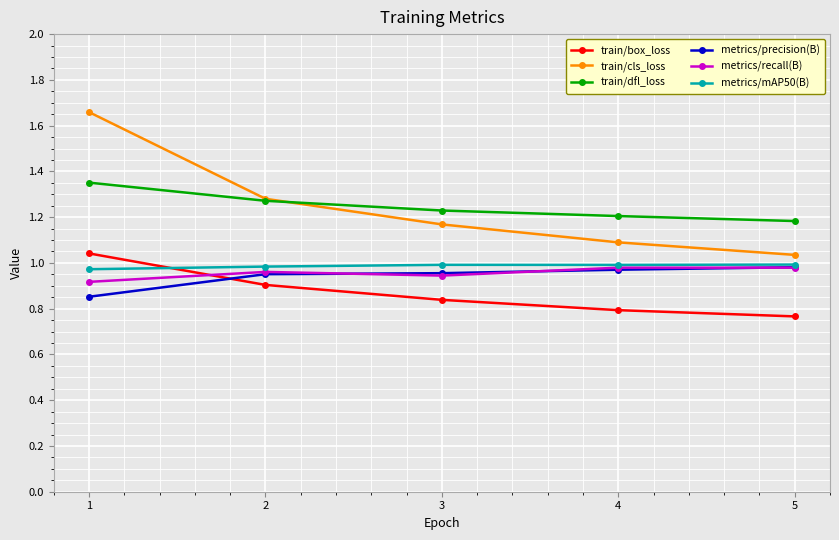

The value of metrics/recall(B) at 1 is 0.2. True or false?

False